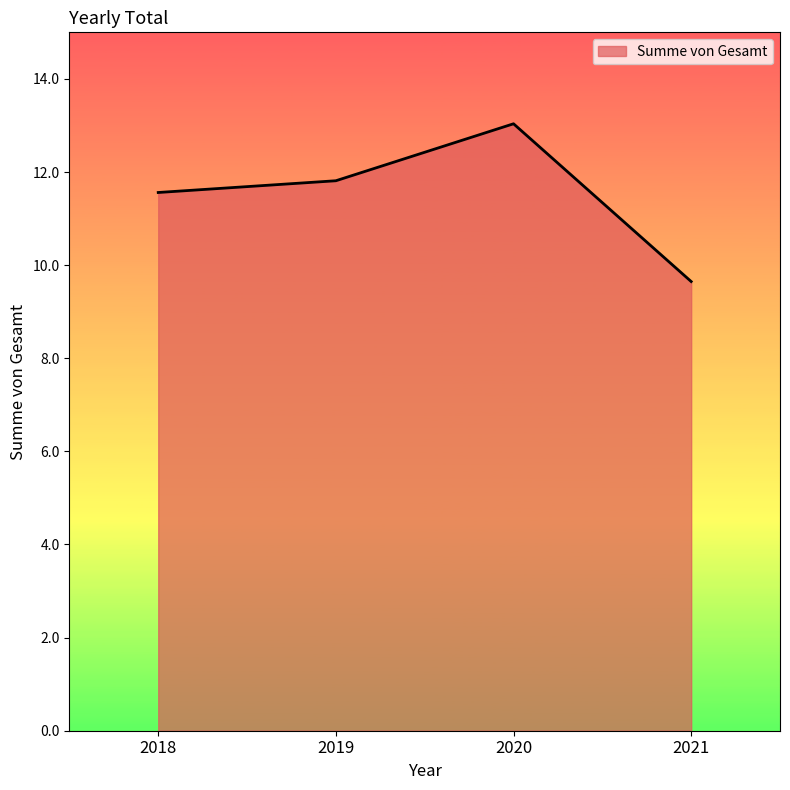

What is the sum of all values?

46.1